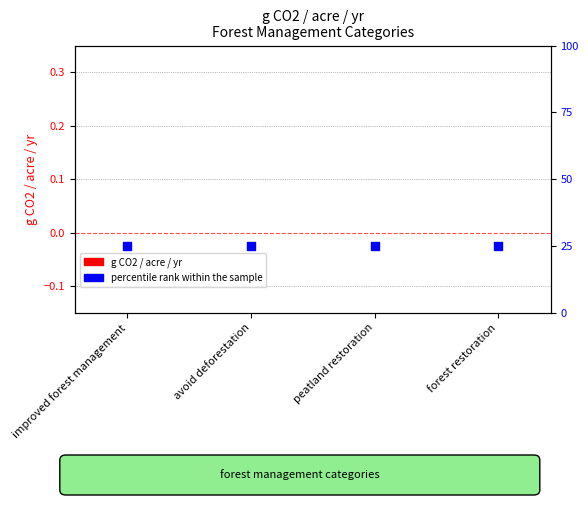

What is the total value across all series at peatland restoration?

25